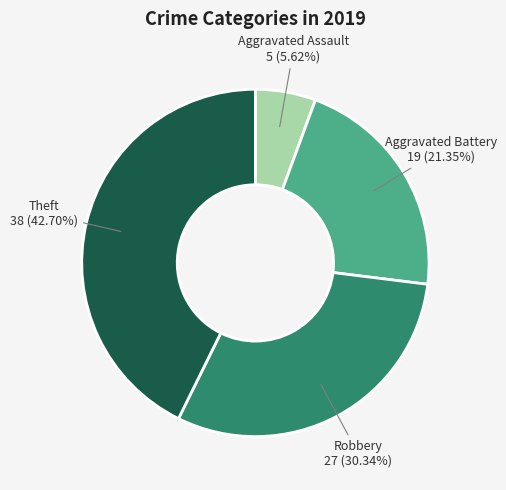

Approximately how many times larger is the value at Robbery compared to Aggravated Assault?

5.4